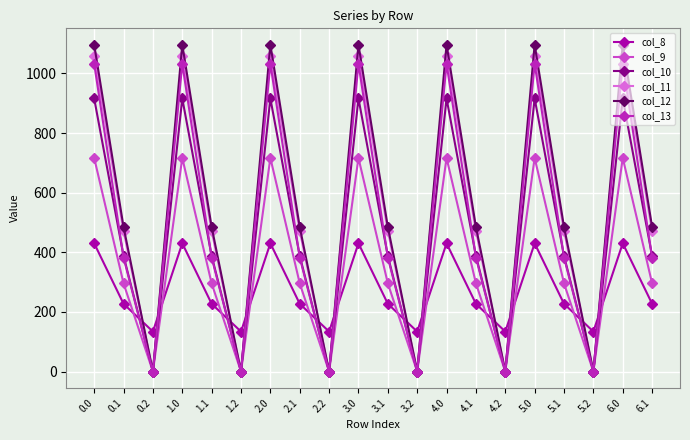

What is the sum of the col_12 values at 1.0 and 1.1?

1582.1